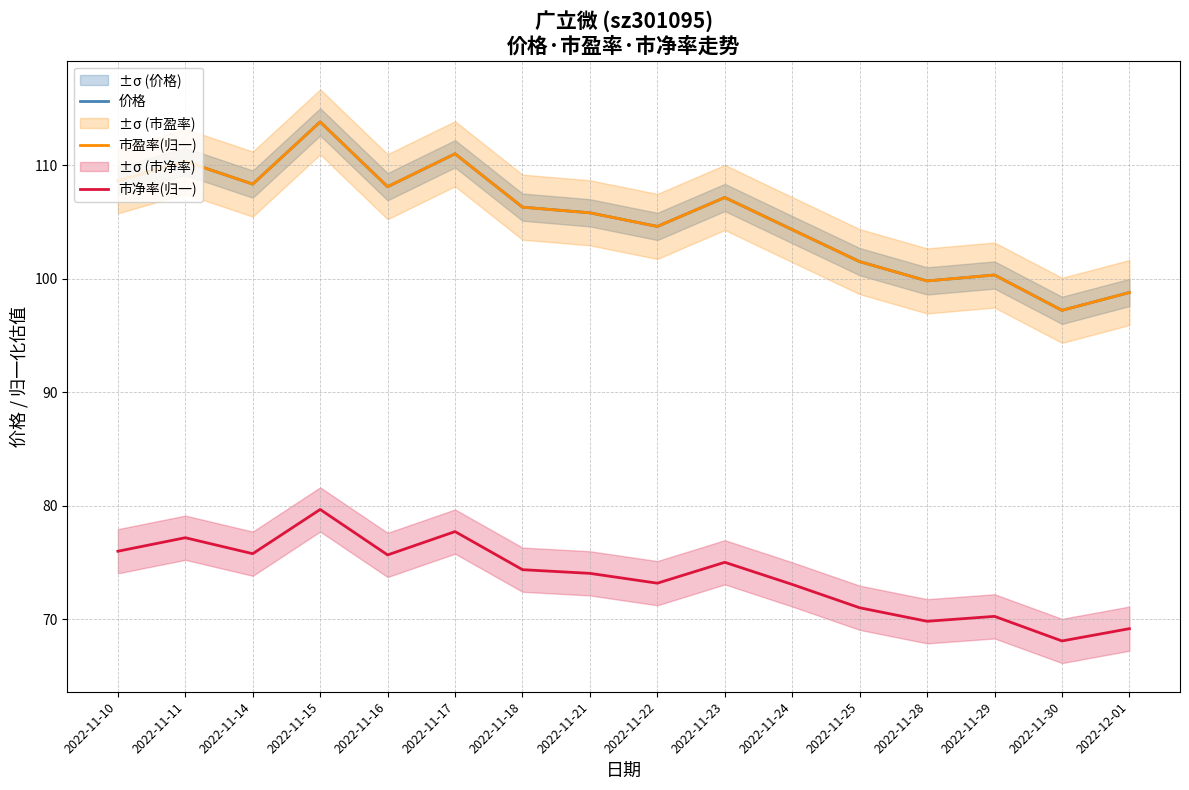

How many data points in 市盈率(归一) are less than 106?

8